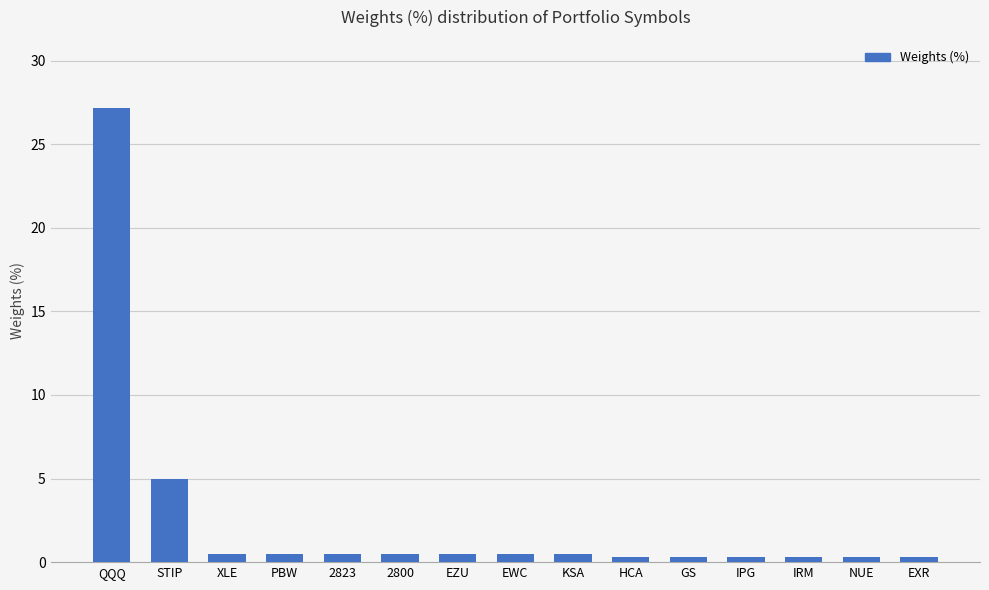

What value does the data have at IRM?

0.3